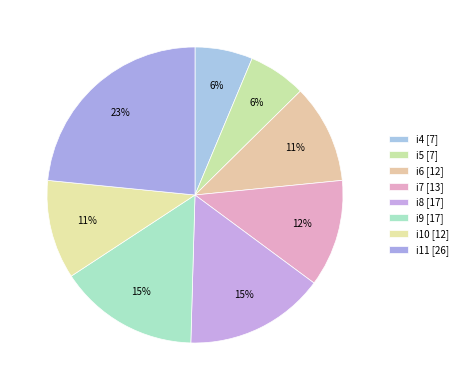

To the nearest percent, what is the average slice percentage?

12%